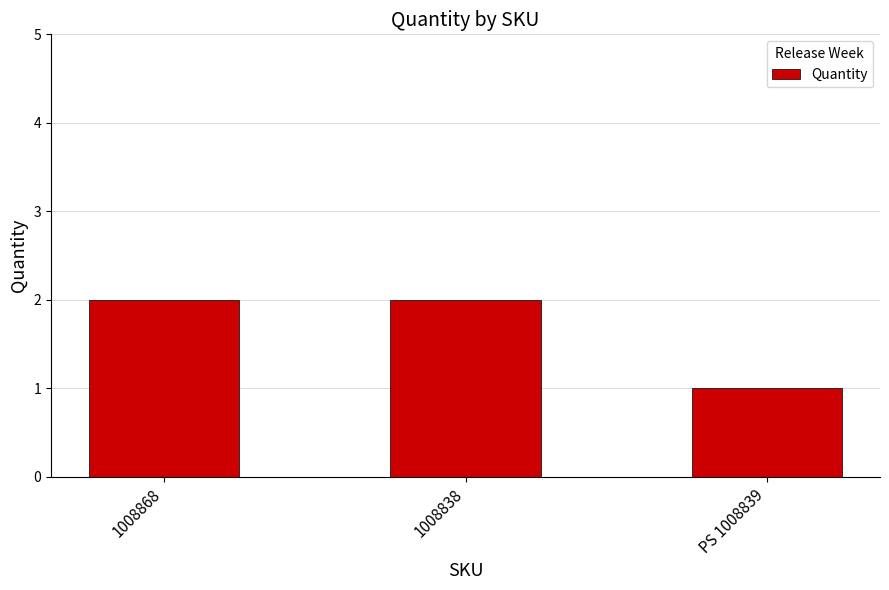

Reading right to left, transcribe all the data shown in this chart.

1	2	2